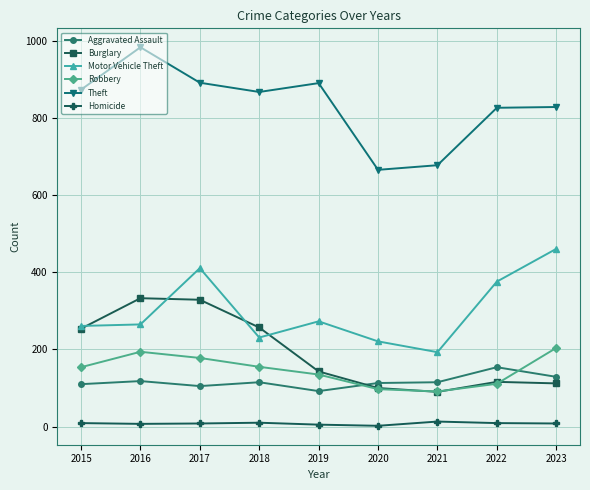

At how many categories does at least one series exceed 93?

9